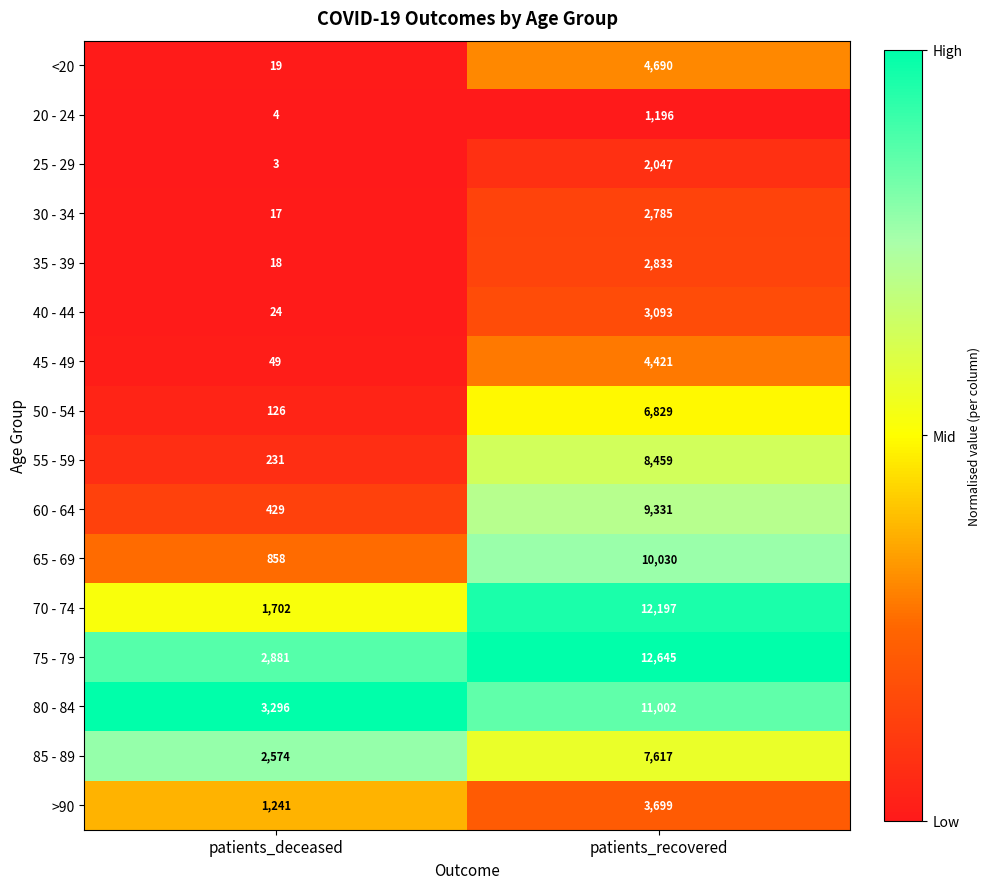

What is the sum of all >90 values?

4940